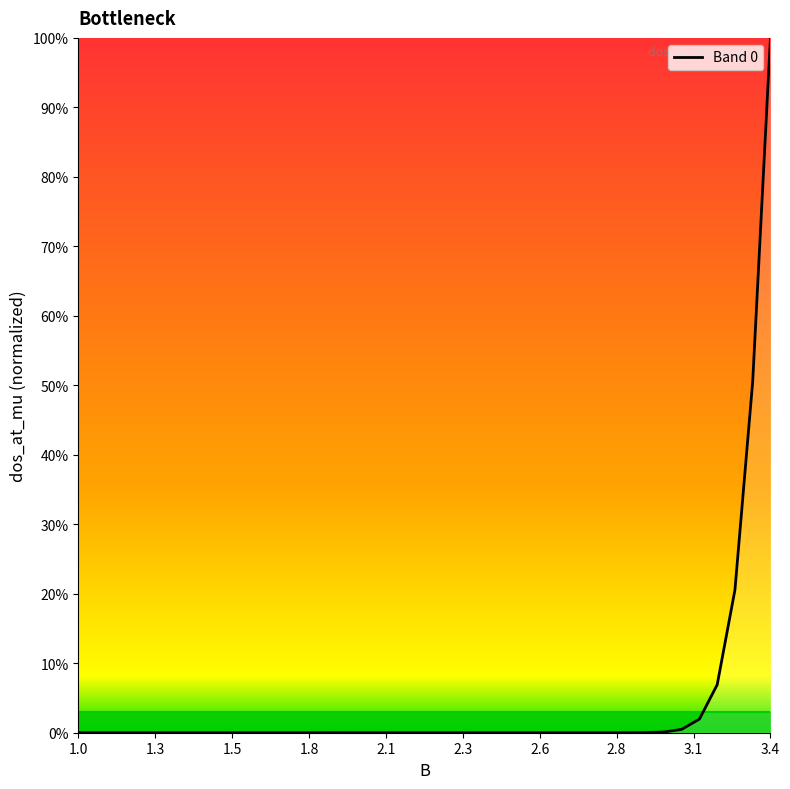

What is the greatest value displayed?

100.0